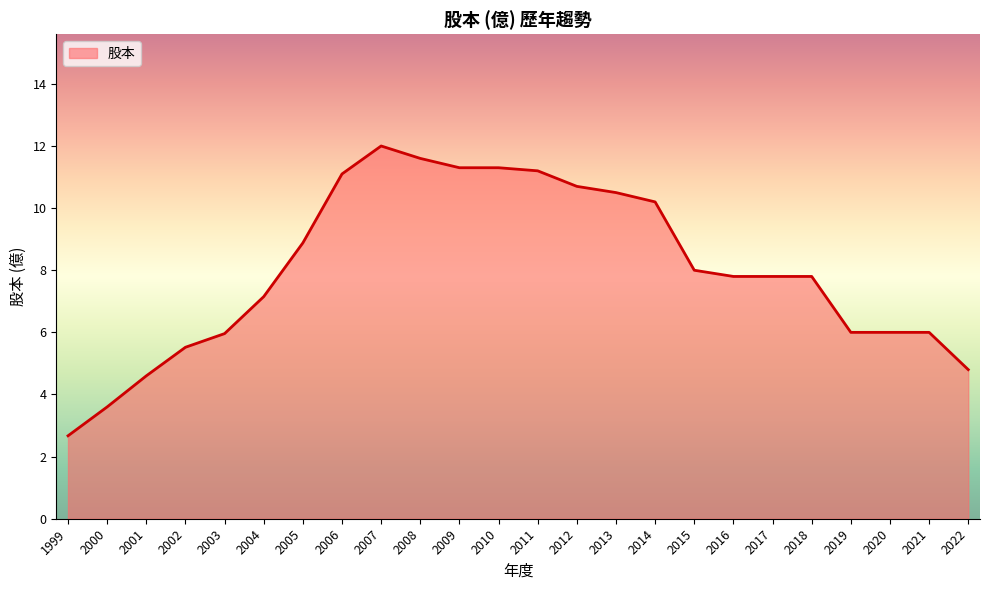

What is the ratio of the value at 2018 to the value at 2022?

1.6